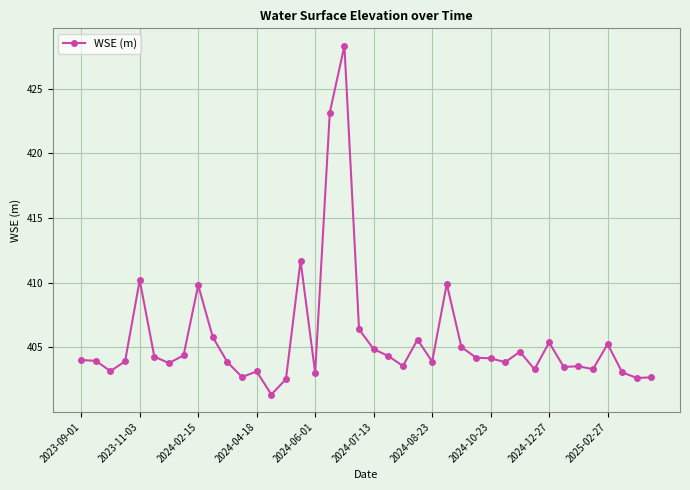

What is the greatest value displayed?

428.3